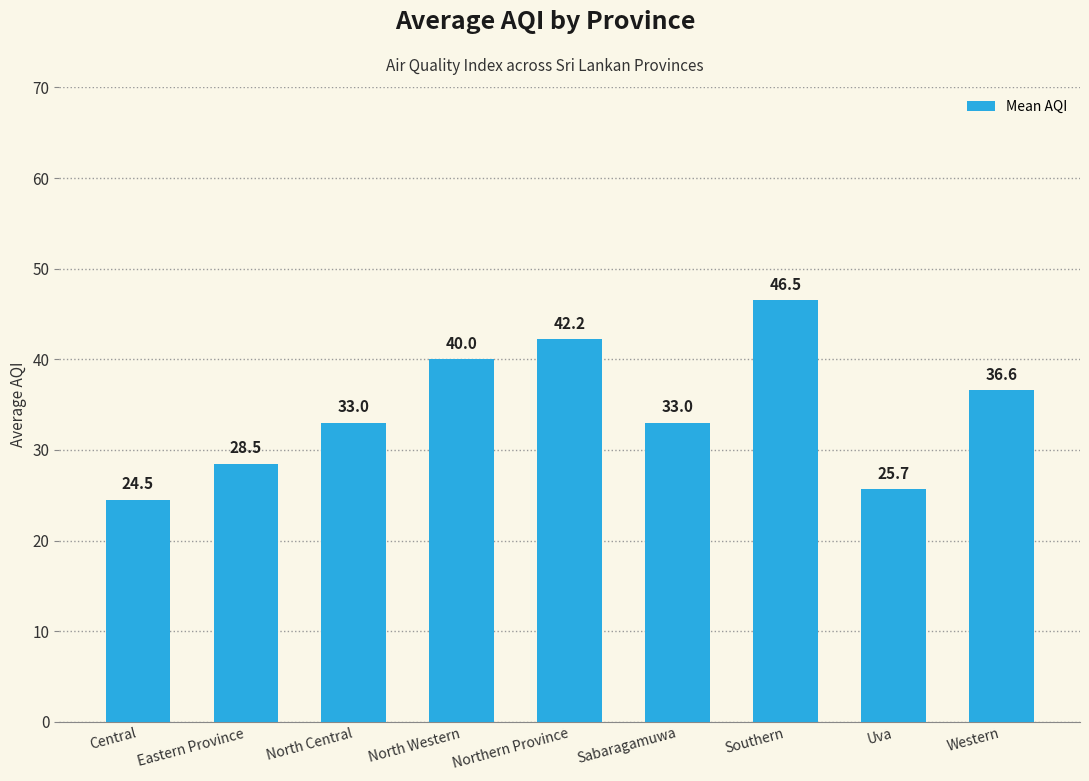

What is the maximum value shown in the chart?

46.5